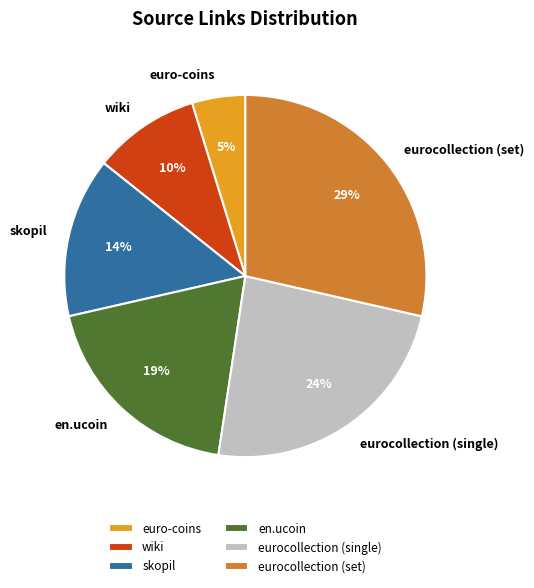

Between eurocollection (set) and eurocollection (single), which is larger?

eurocollection (set)